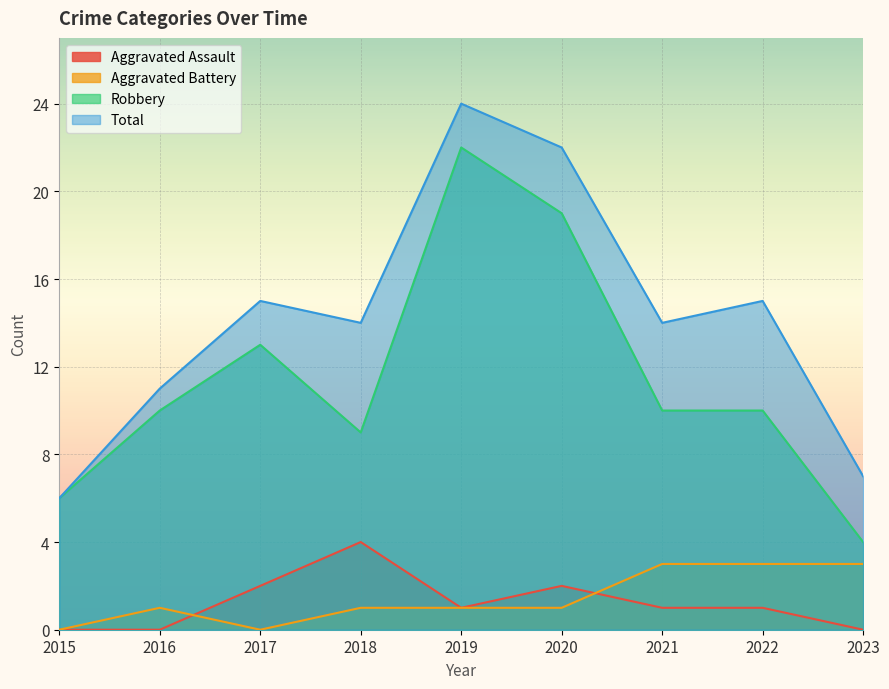

How many lines are shown in the chart?

4